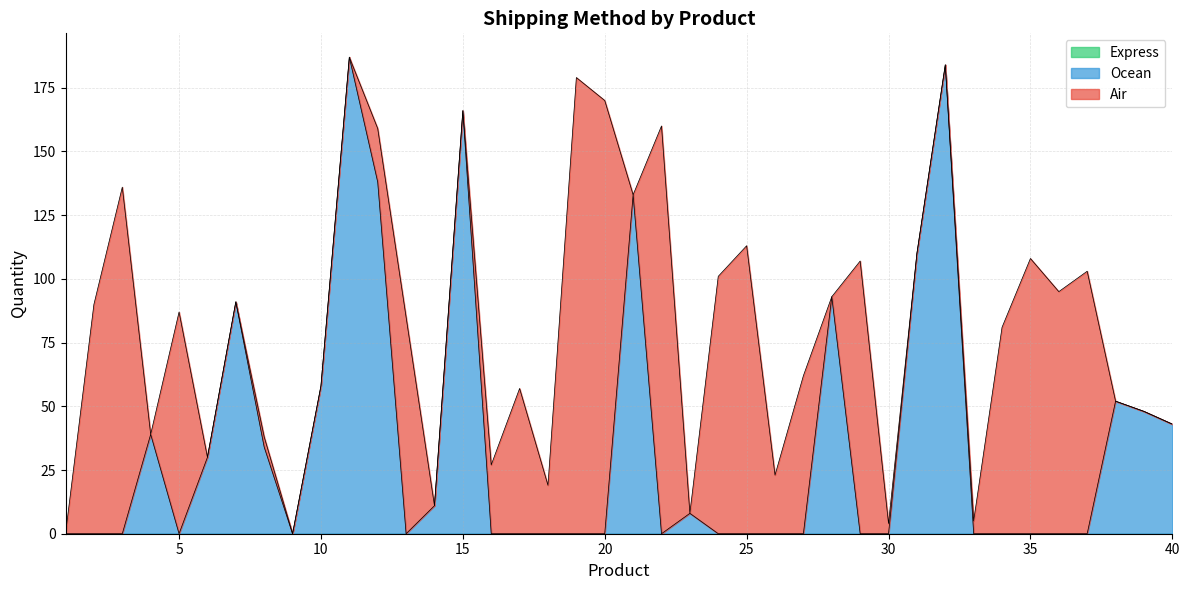

What is the sum of the Ocean values at 2 and 31?

110